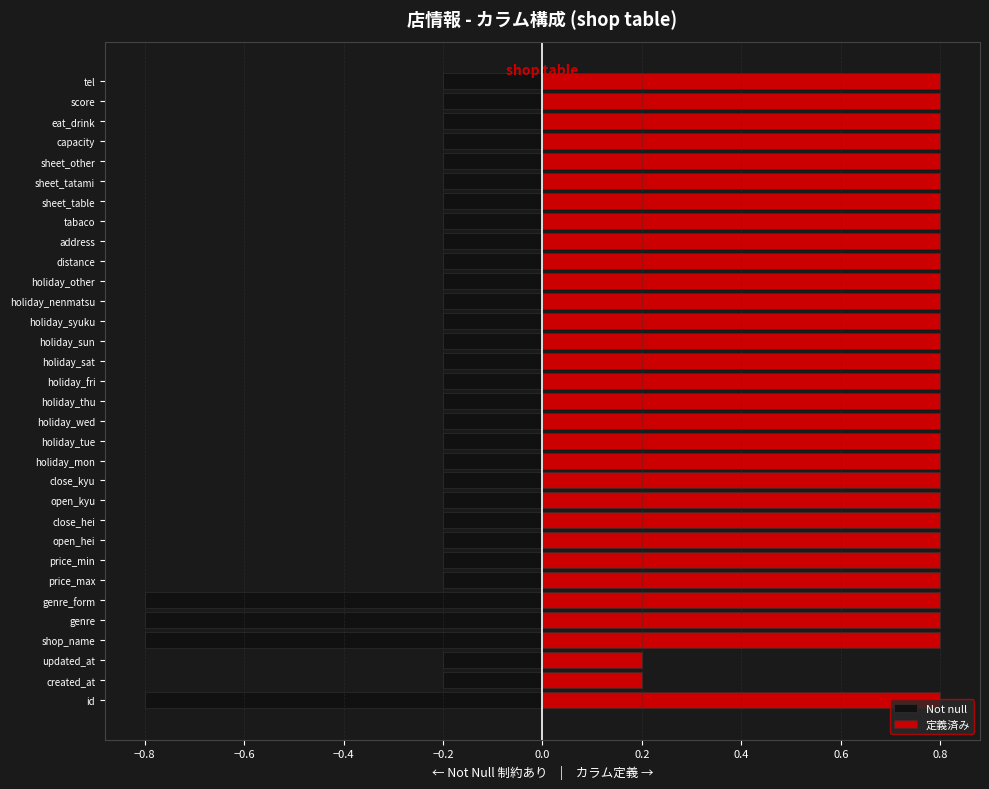

At how many categories does at least one series exceed 0?

32